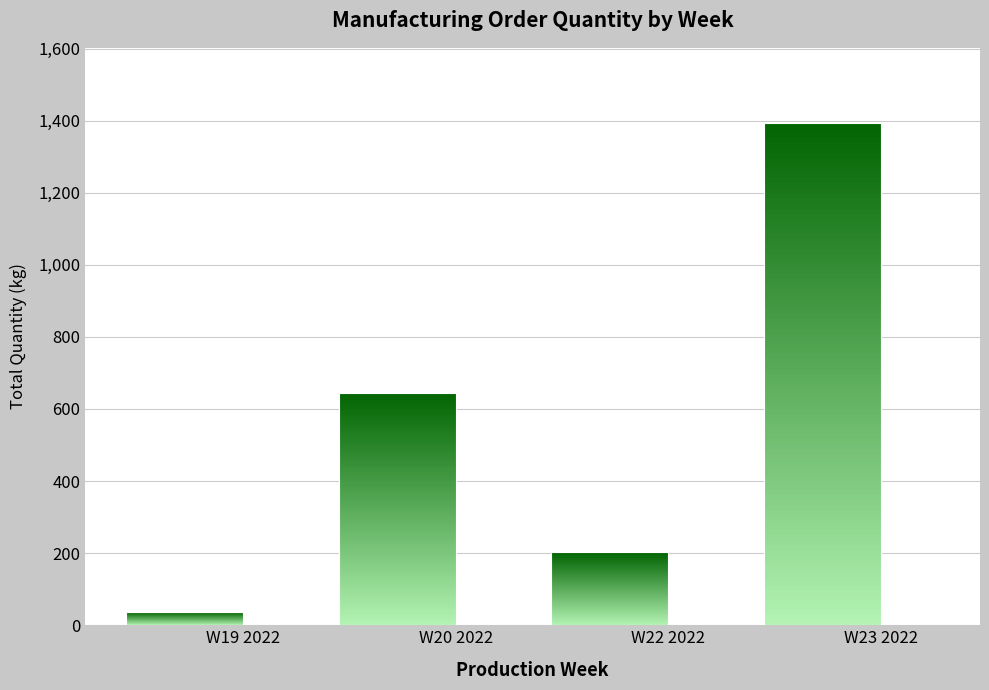

What value does the data have at W19 2022?

36